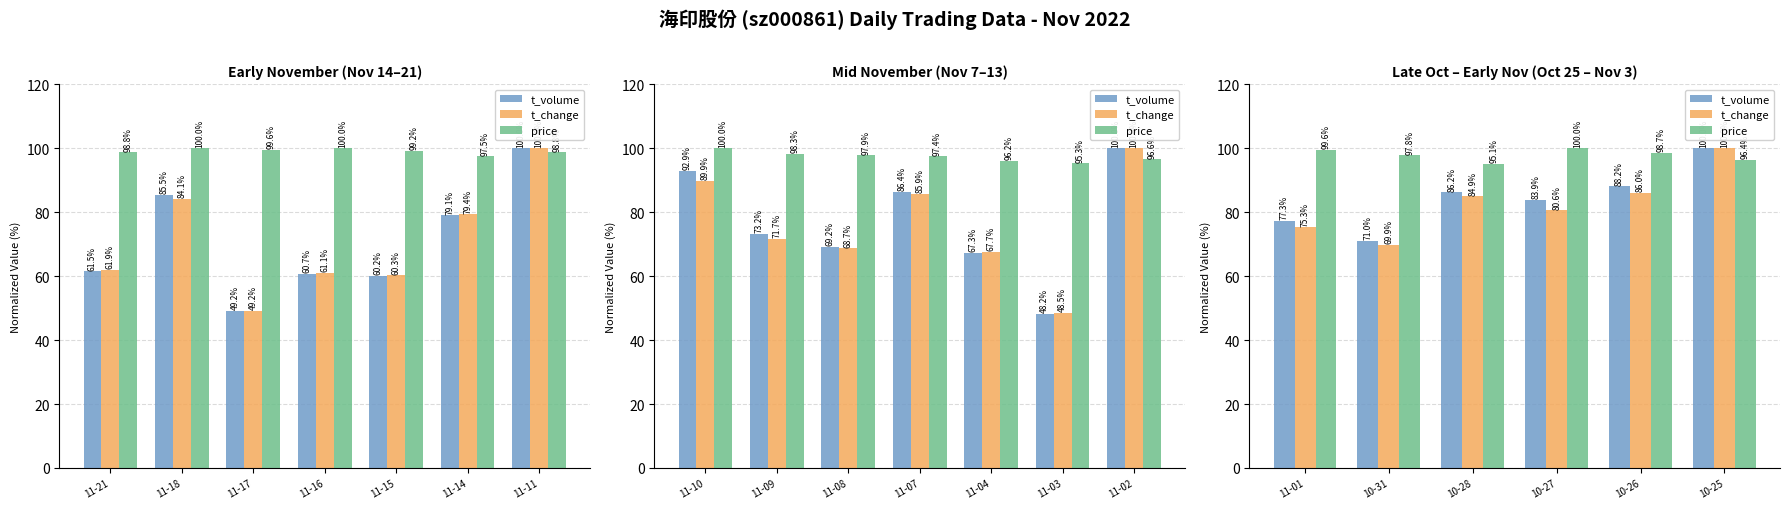

What are all the series names shown in the legend?

t_volume, t_change, price